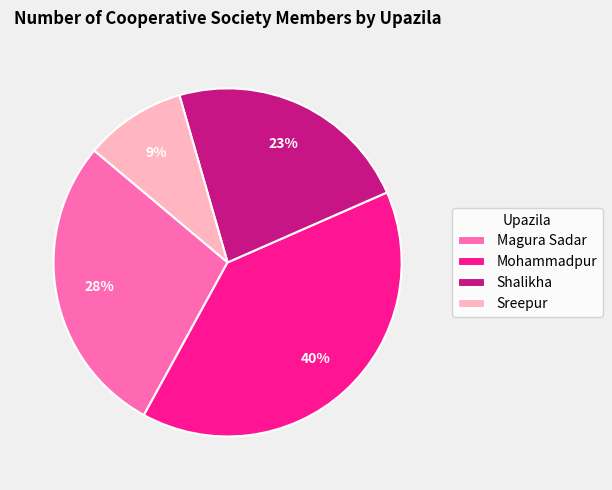

Count the number of slices in the pie.

4